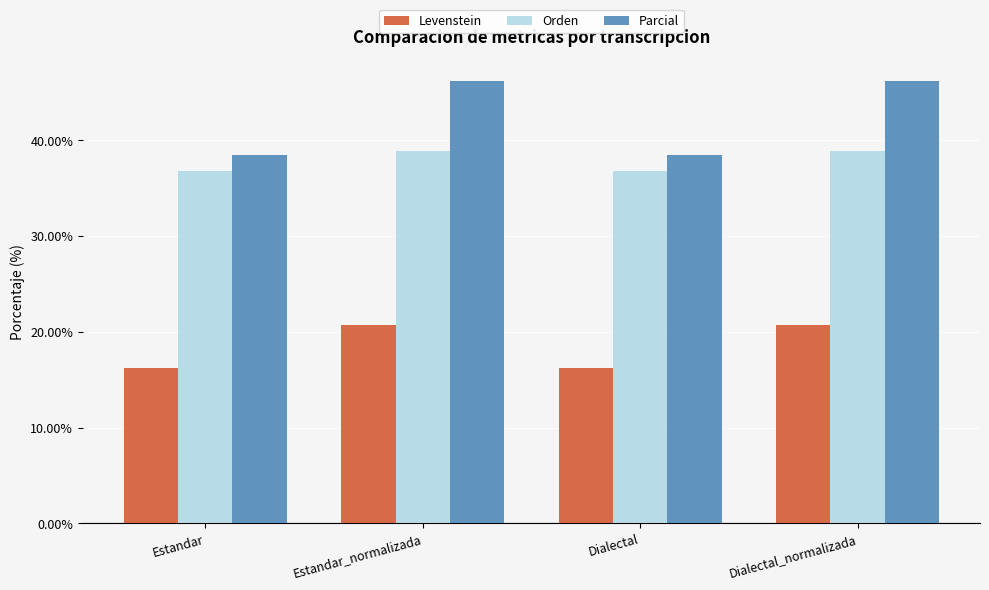

Is it true that Parcial equals 38.5 at Dialectal?

True